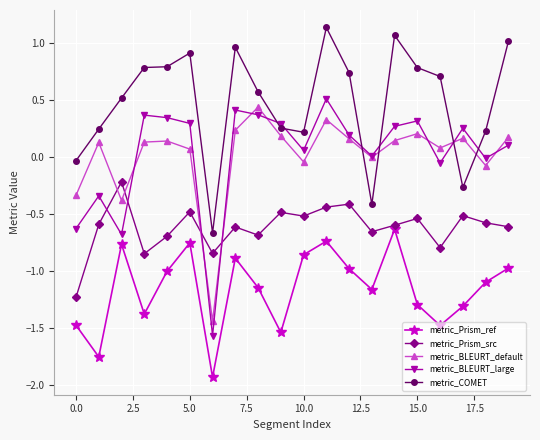

True or false: metric_COMET and metric_Prism_ref cross at least once.

False